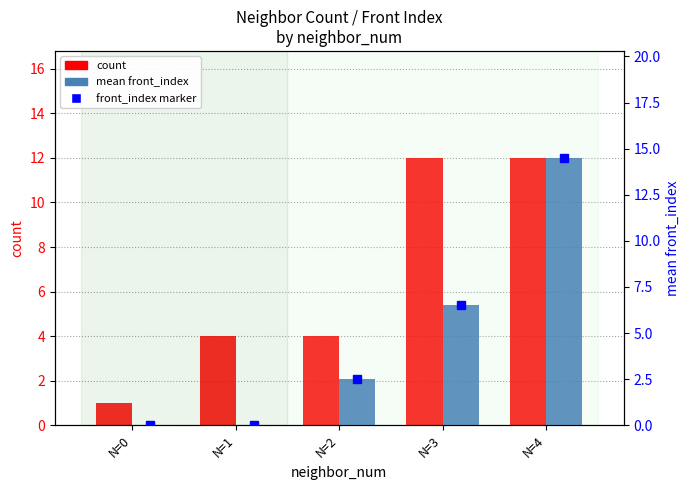

What is the difference between the second highest and second lowest values in the mean front_index series?

6.5